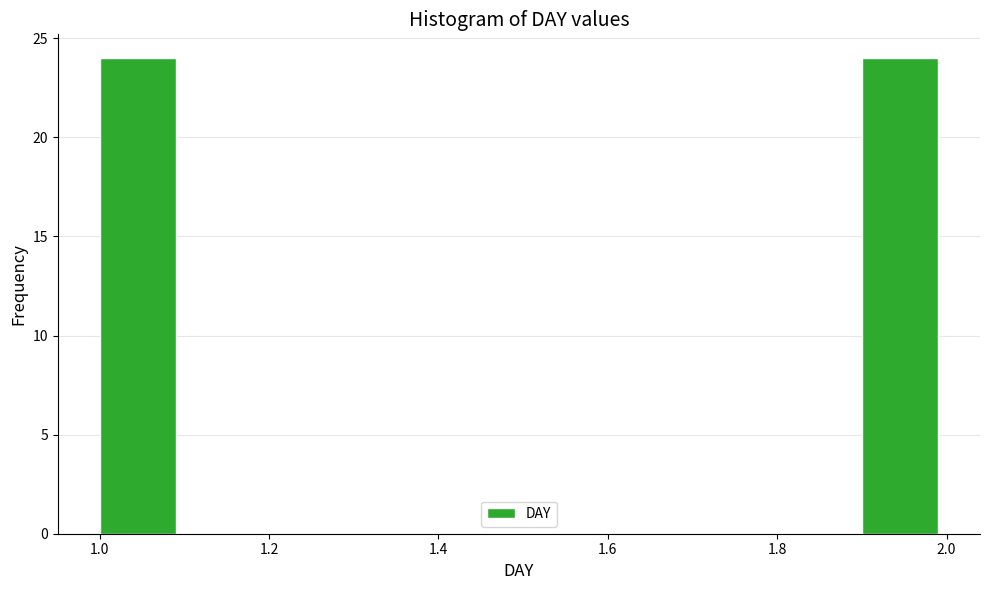

What is the height of the bar covering 1.0 to 1.1 on the x-axis? The values are not printed on the chart, so give them approximately, as read against the axis.

24